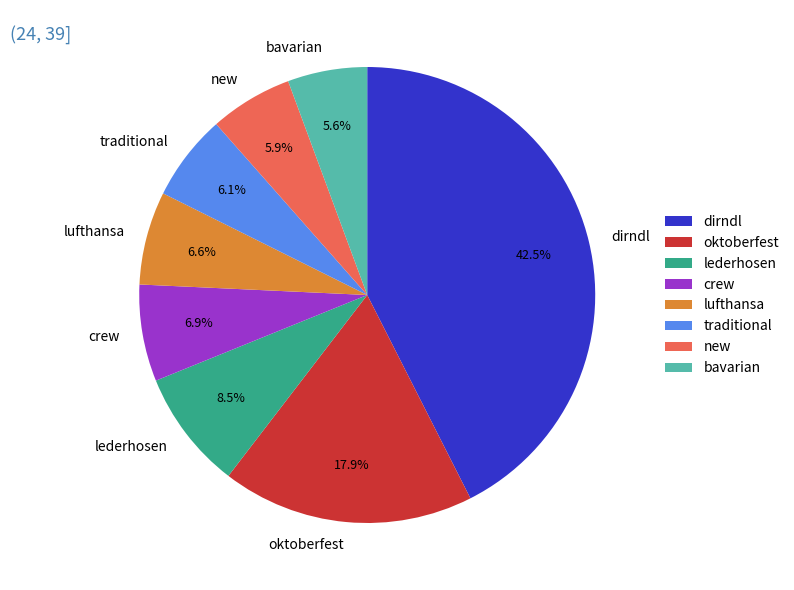

How many slices are in this pie chart?

8